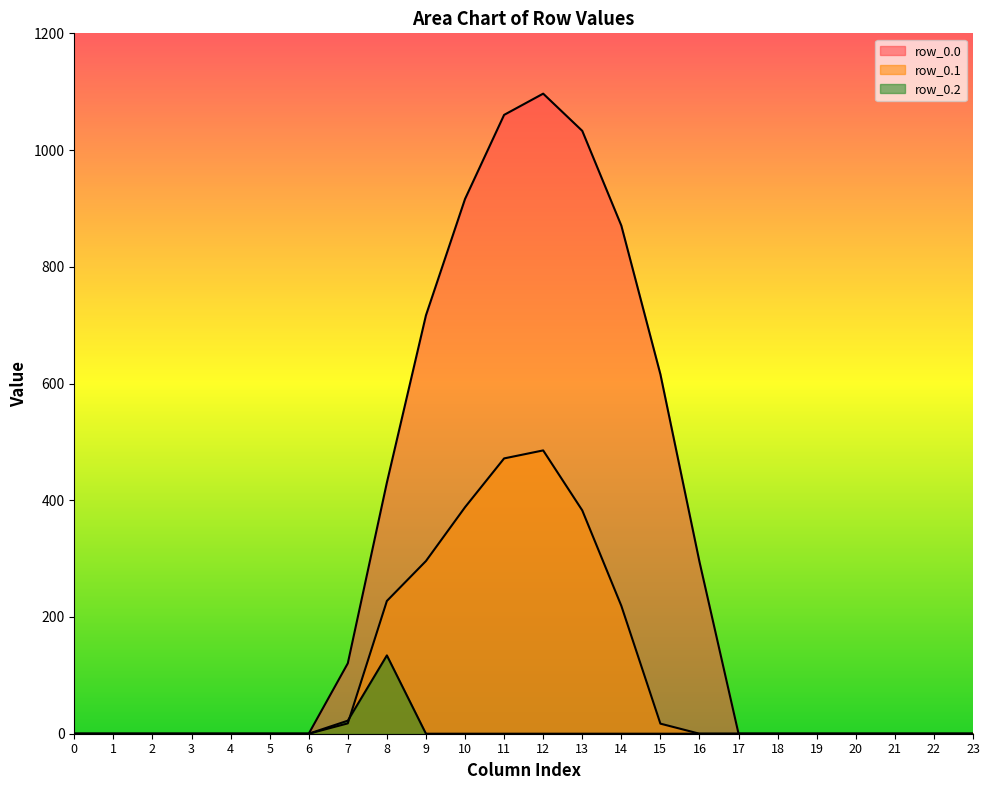

The value of row_0.2 at 16 is 0.0. True or false?

True